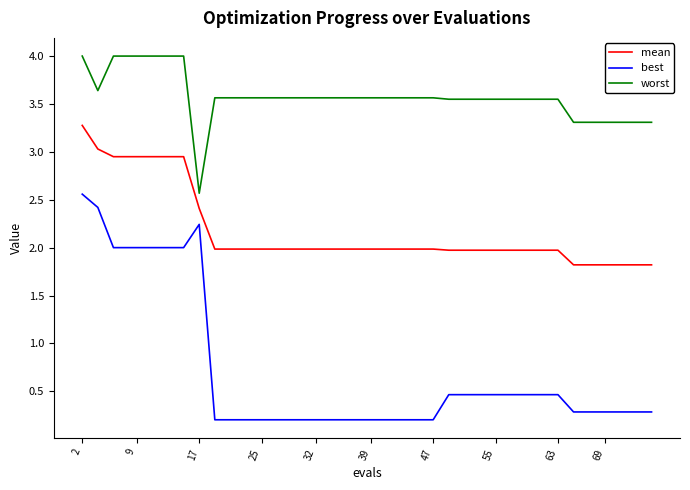

Which series has the largest total across all categories?

worst